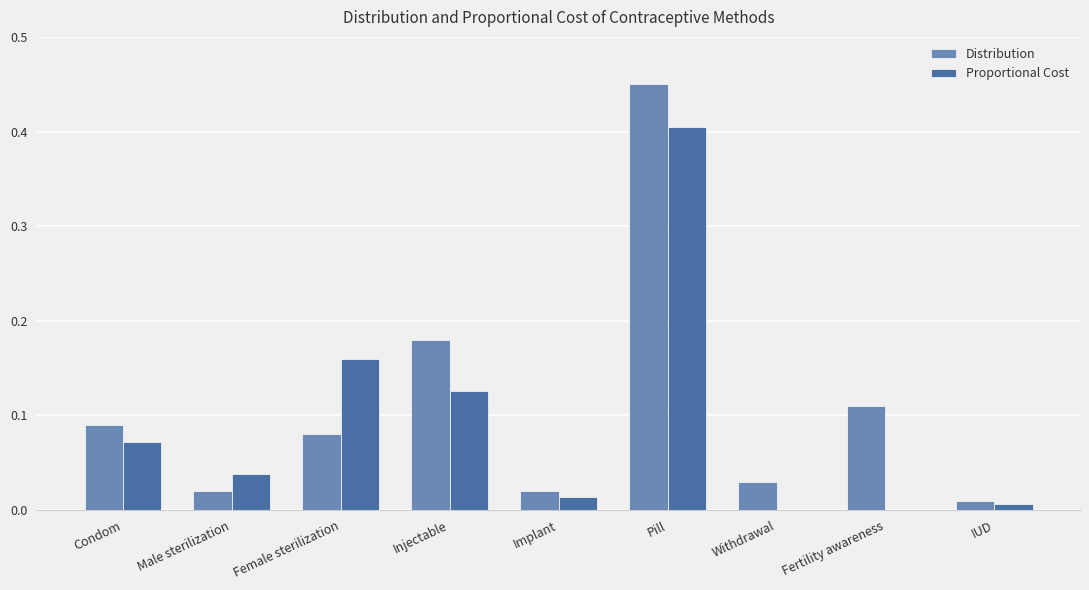

The value of Proportional Cost at Withdrawal is 0.0. True or false?

True